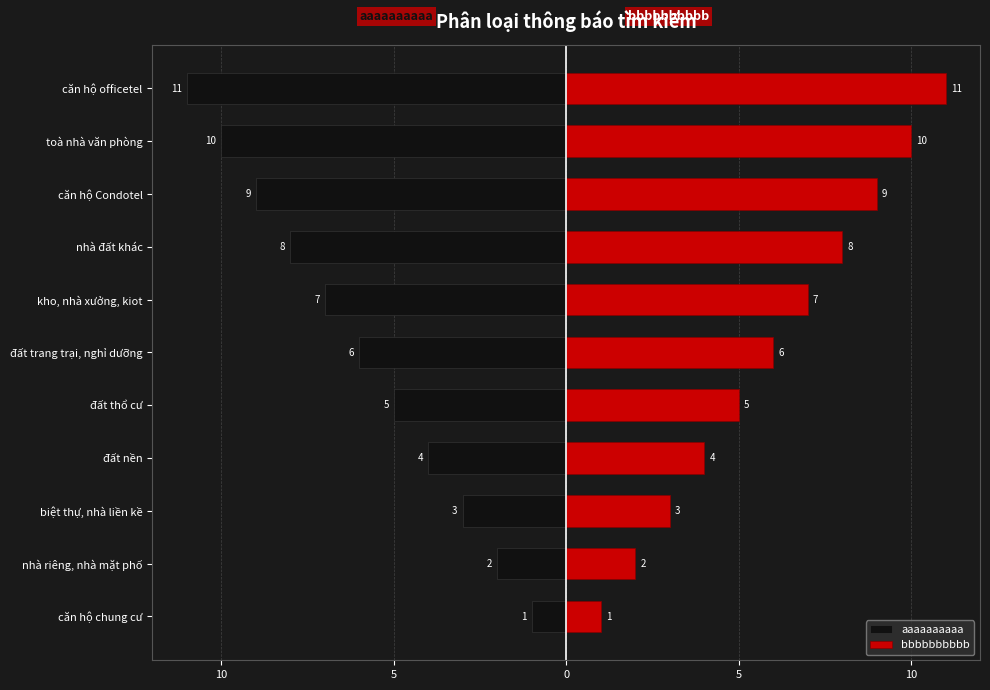

How many data points in bbbbbbbbbb are less than 6?

5